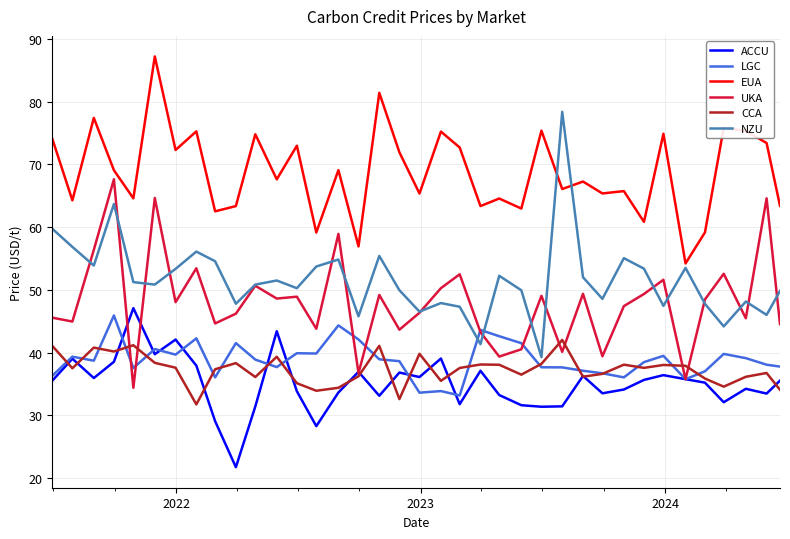

What is the maximum value shown in the chart?

87.2